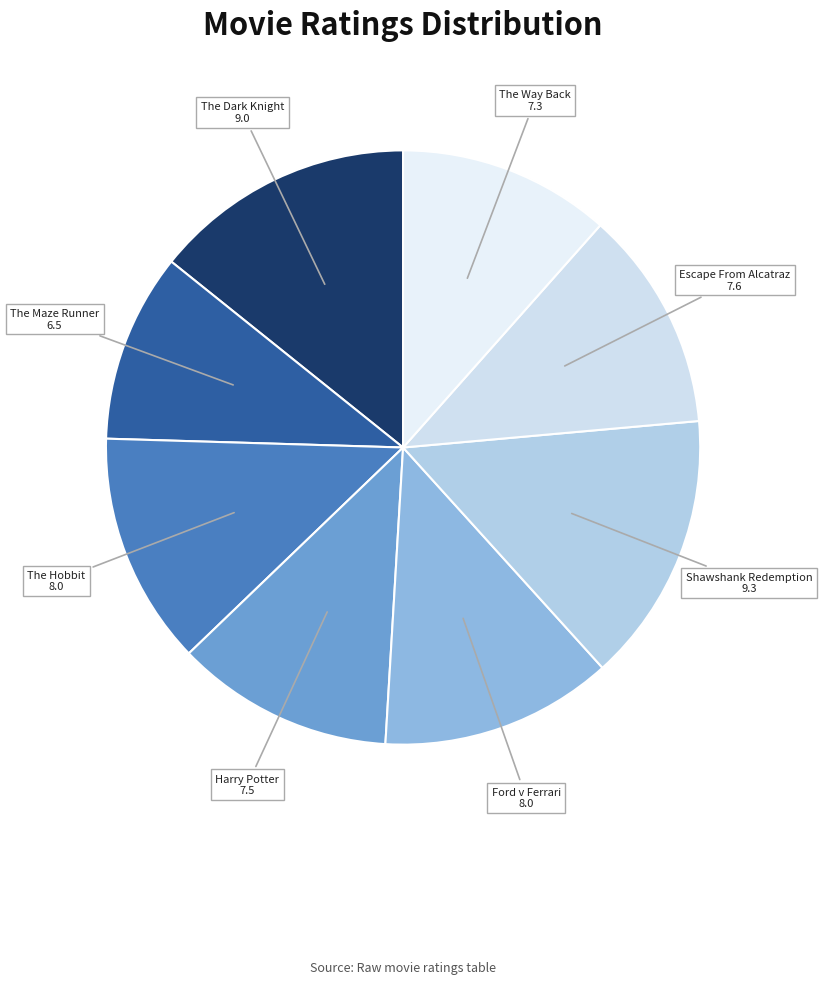

Do The Dark Knight and The Maze Runner together represent more than half of the pie?

No